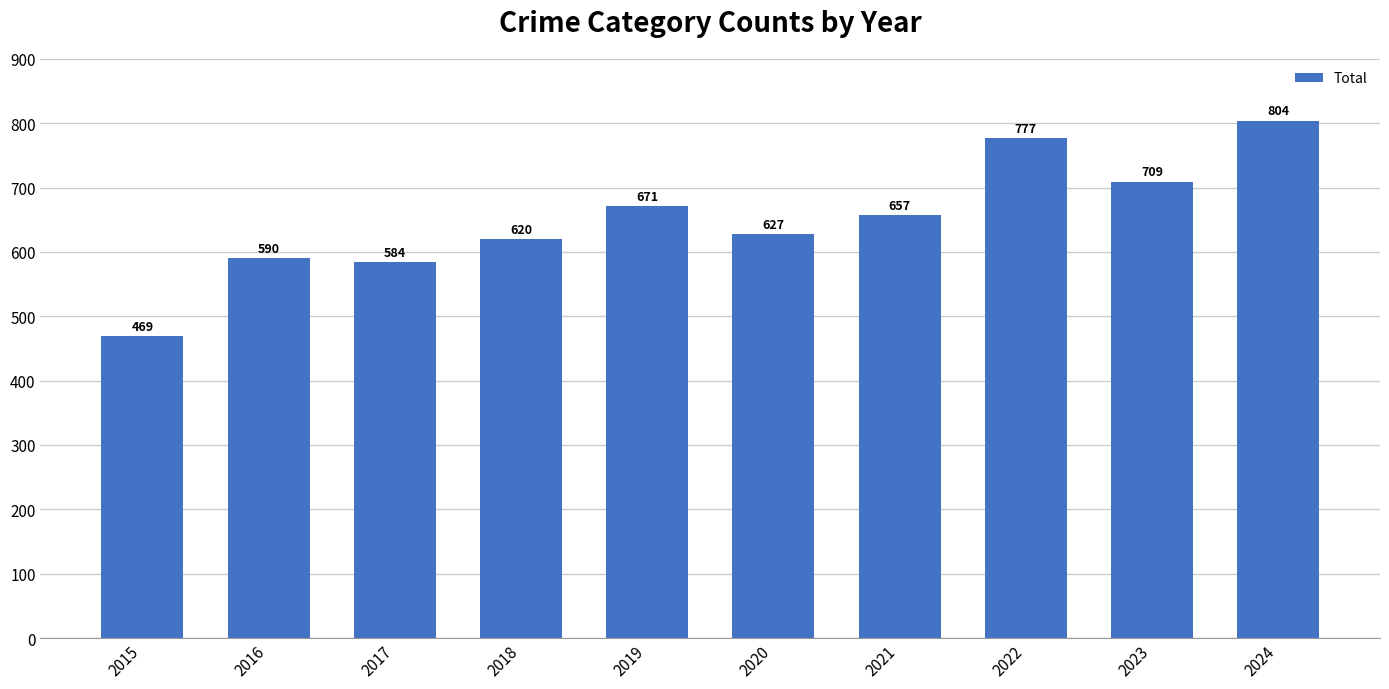

Does the chart contain any negative values?

No